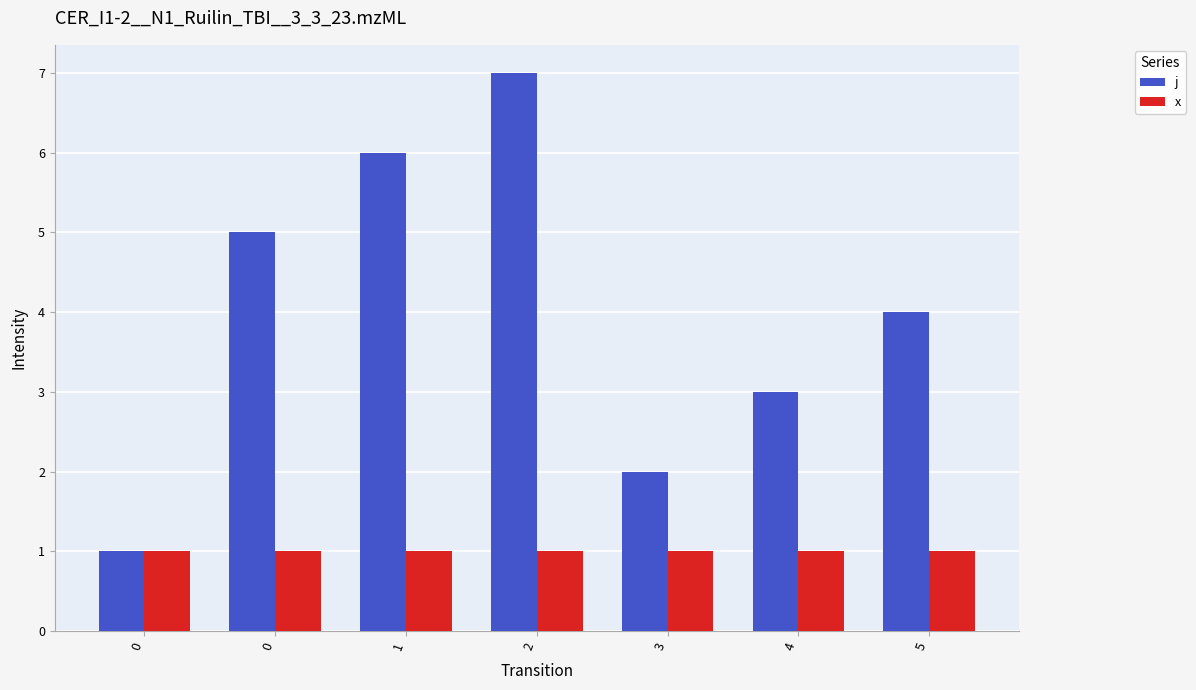

Reading right to left, transcribe all the data shown in this chart.

j: 5=4	4=3	3=2	2=7	1=6	0=5	0=1
x: 5=1	4=1	3=1	2=1	1=1	0=1	0=1